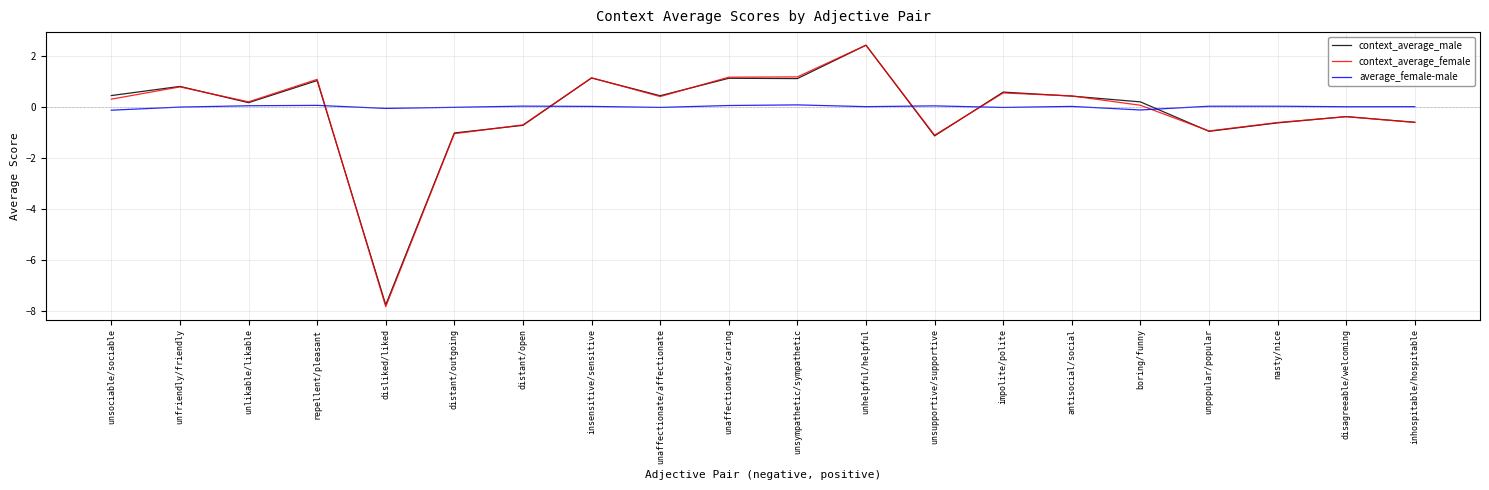

Does the chart have visible grid lines?

Yes